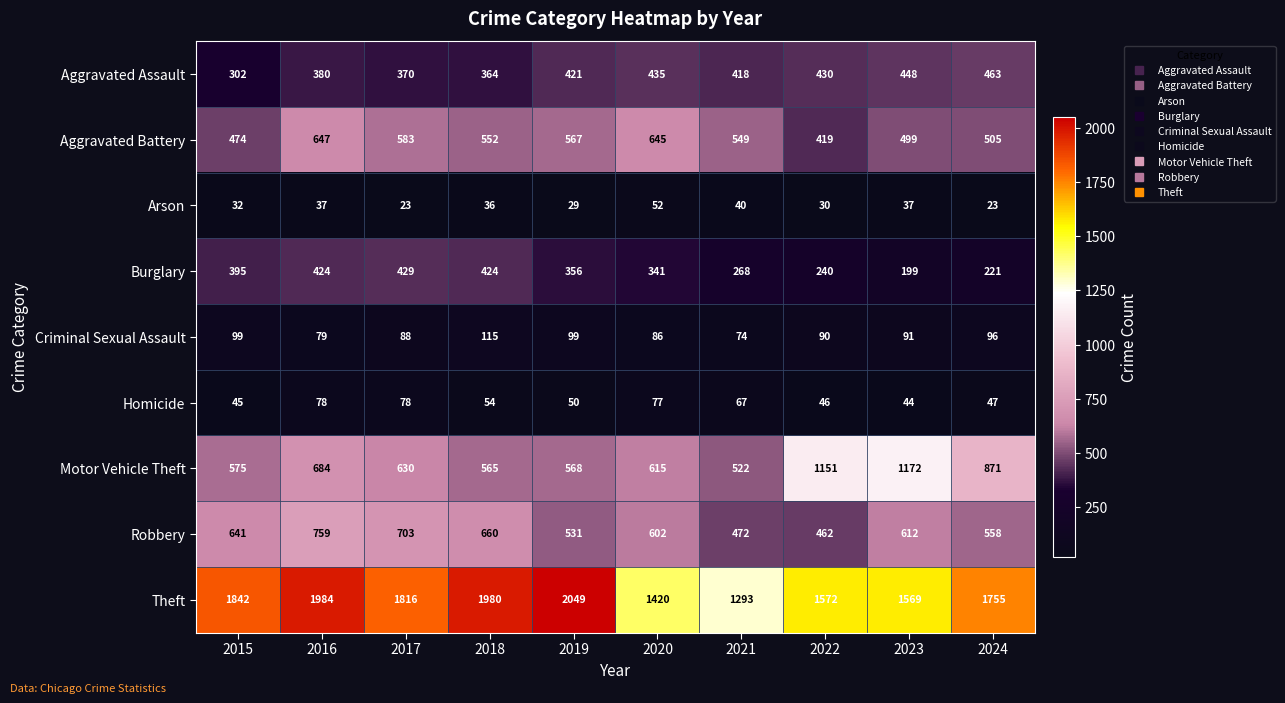

What is the sum of all Criminal Sexual Assault values?

917